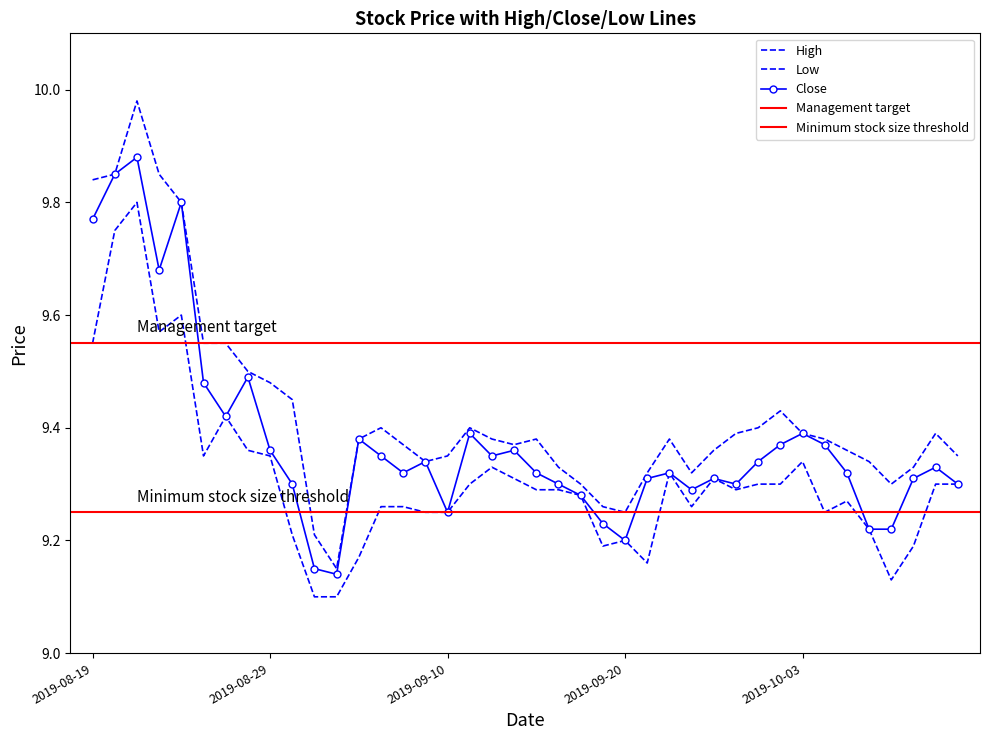

How many distinct data groups are displayed?

3